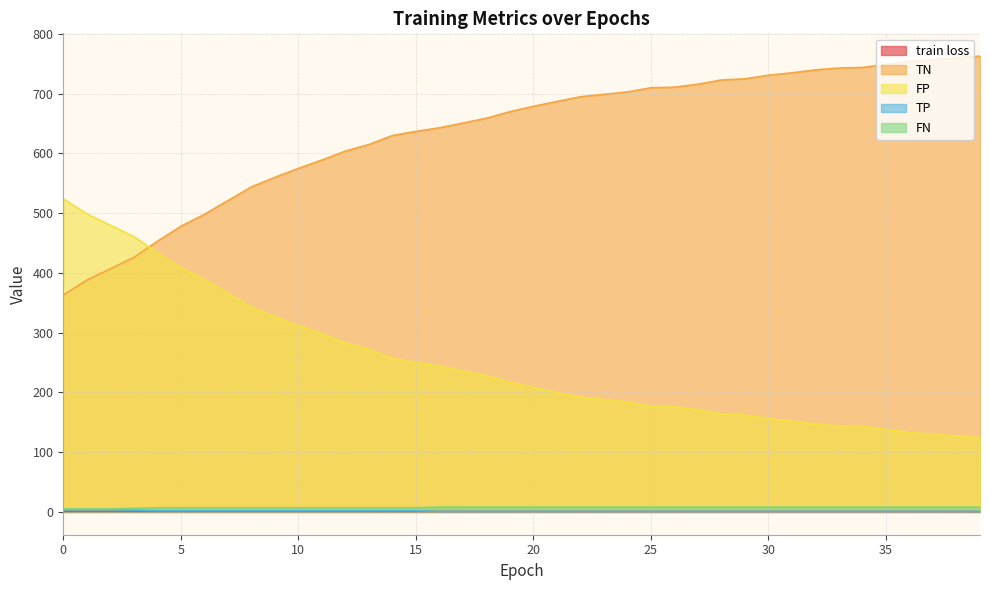

What is the difference between the maximum and minimum values in the train loss series?

0.1